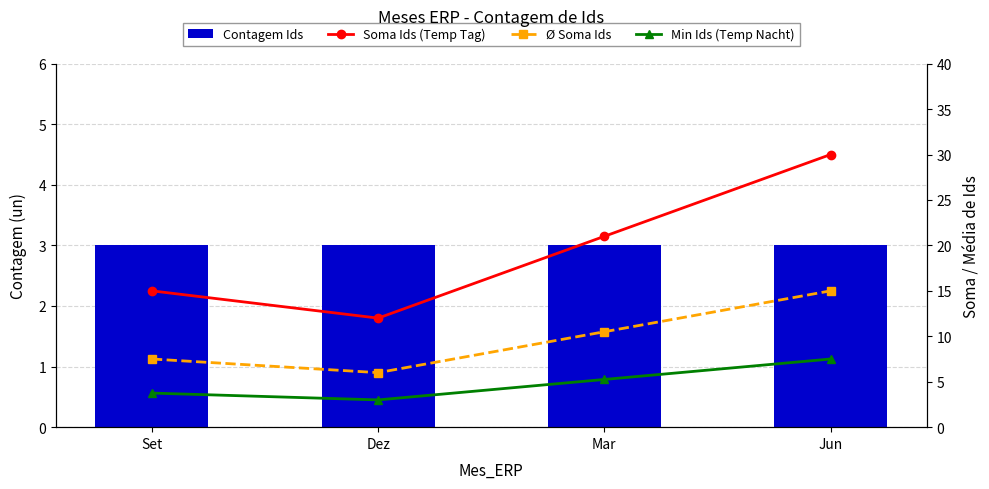

The Ø Soma Ids series shows 6.0 at Dez. True or false?

True